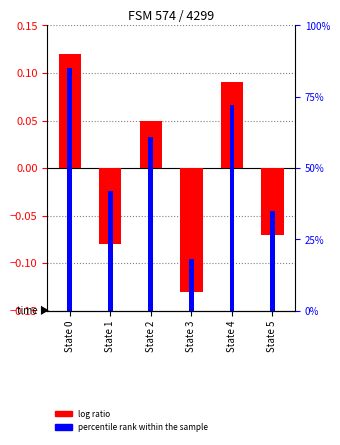

List the series in order of their peak value, lowest first.

log ratio, percentile rank within the sample